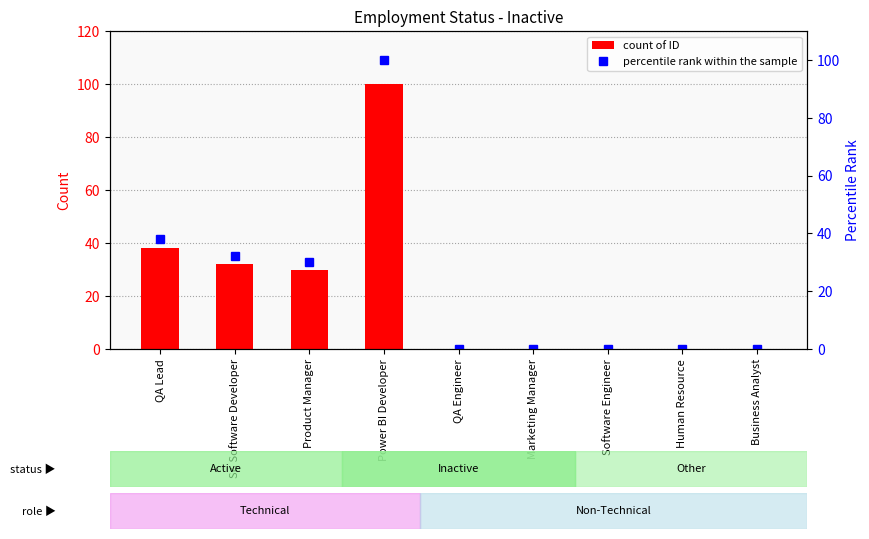

Reading left to right, transcribe all the data shown in this chart.

count of ID: QA Lead=38	Sr. Software Developer=32	Product Manager=30	Power BI Developer=100	QA Engineer=0	Marketing Manager=0	Software Engineer=0	Human Resource=0	Business Analyst=0
percentile rank within the sample: QA Lead=38	Sr. Software Developer=32	Product Manager=30	Power BI Developer=100	QA Engineer=0	Marketing Manager=0	Software Engineer=0	Human Resource=0	Business Analyst=0